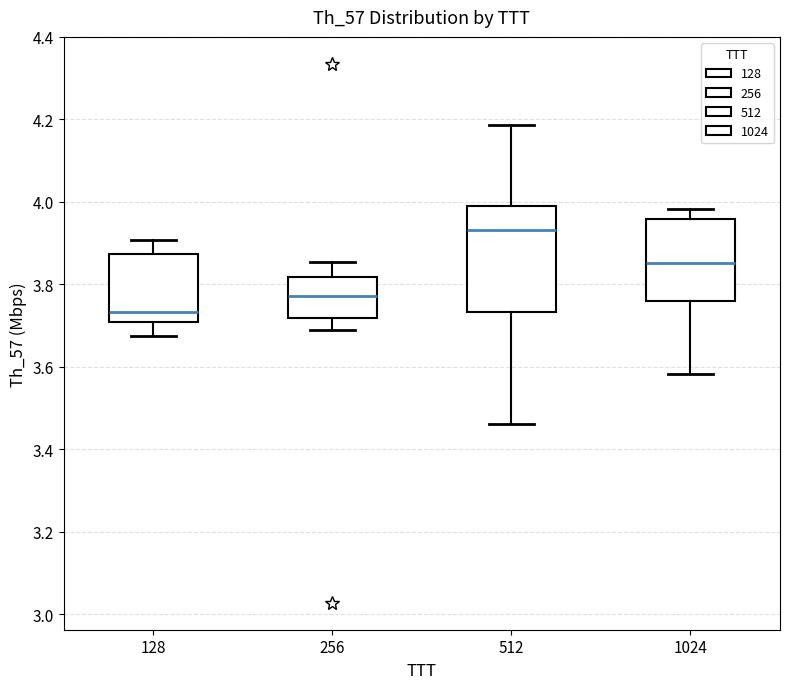

Reading left to right, read every box against the y-axis: the position of its median line, the range the box covers, and the ends of its whiskers. The values are not printed on the chart, so give them approximately, as read against the axis.

128: median 3.74, box 3.70 to 3.88, whiskers 3.68 to 3.90
256: median 3.78, box 3.72 to 3.82, whiskers 3.68 to 3.86
512: median 3.94, box 3.74 to 4.00, whiskers 3.46 to 4.18
1024: median 3.86, box 3.76 to 3.96, whiskers 3.58 to 3.98